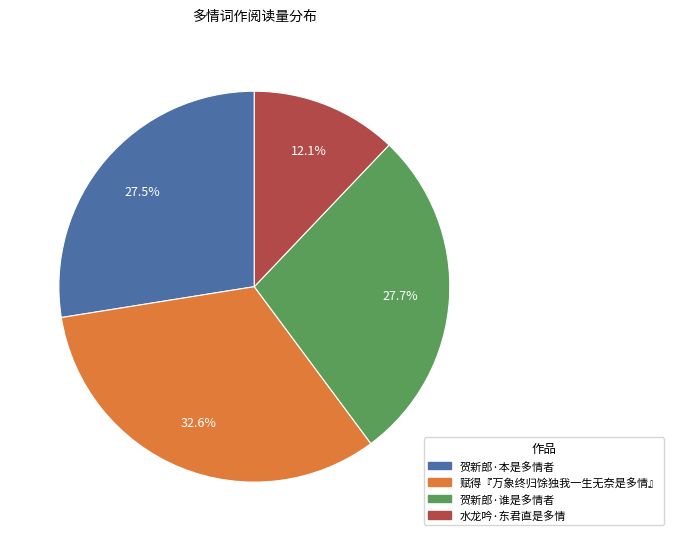

Is there any slice that represents more than half of the pie?

No